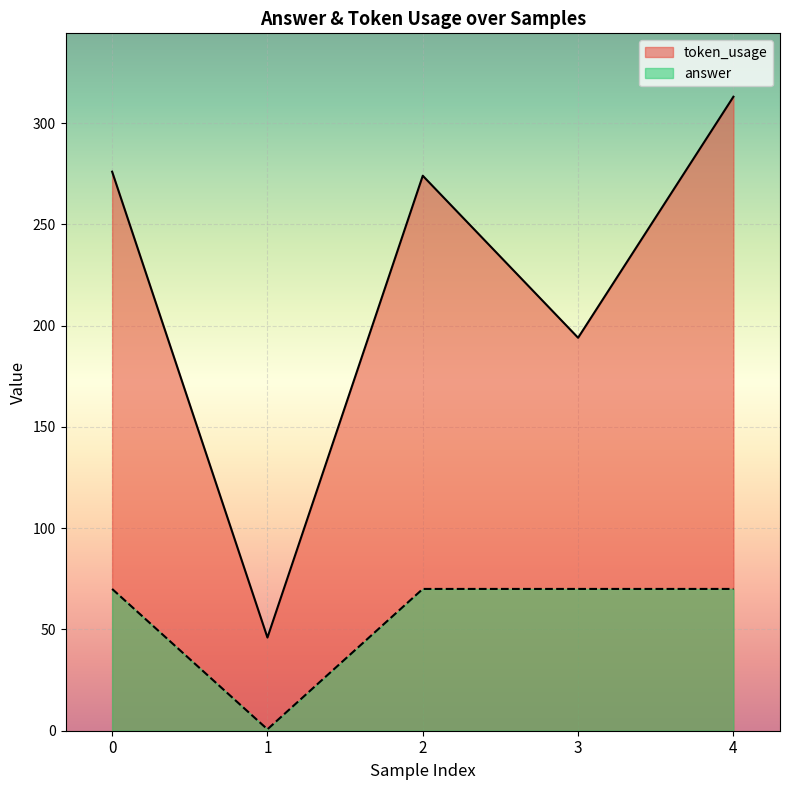

What are all the series names shown in the legend?

token_usage, answer